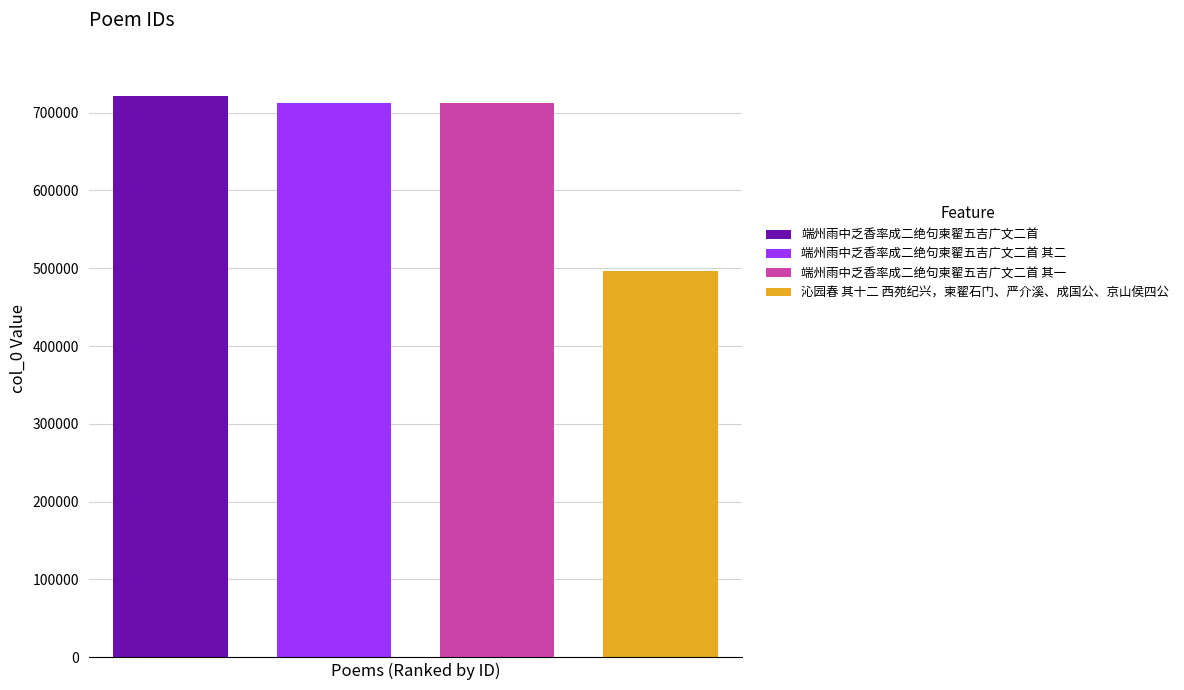

Which series has the largest range (max minus min)?

端州雨中乏香率成二绝句柬翟五吉广文二首